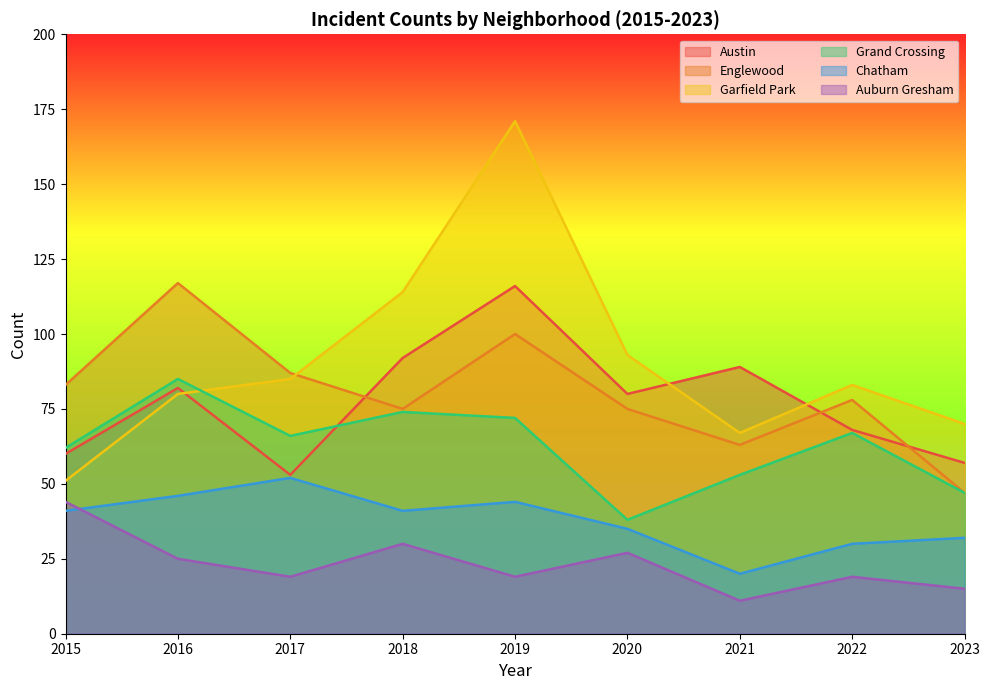

At how many categories does at least one series exceed 56?

9